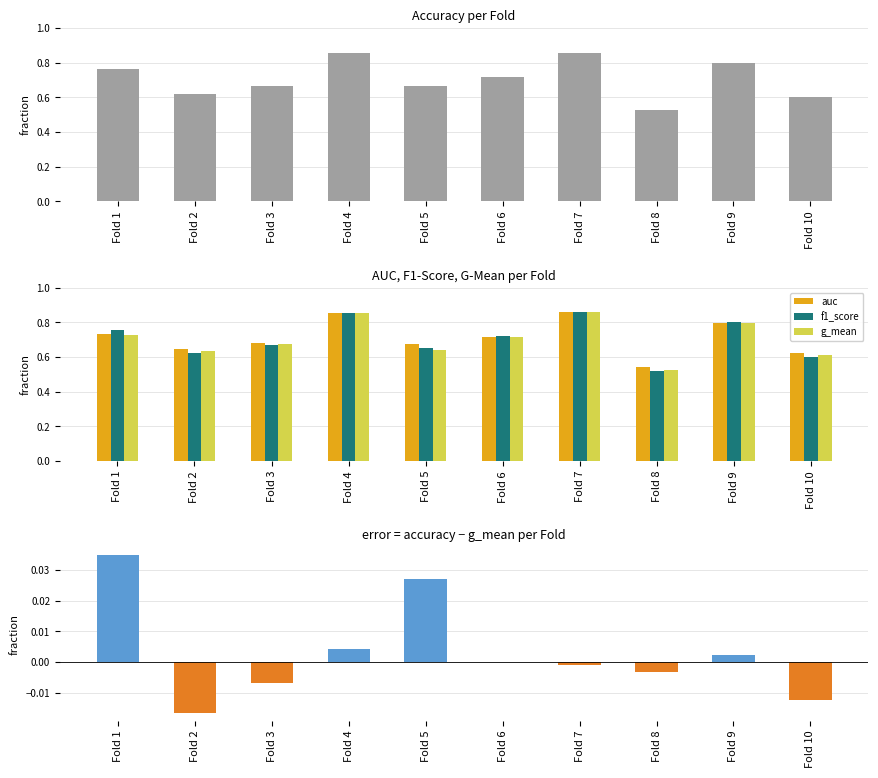

What is the value of the auc bar at the 10th from the left?

0.6